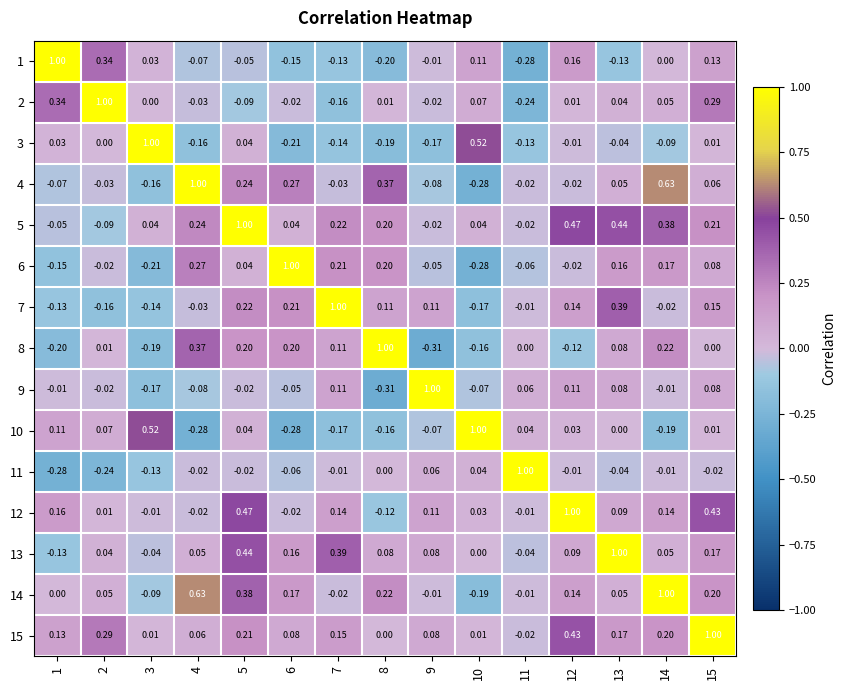

How many data points does each series have?

15